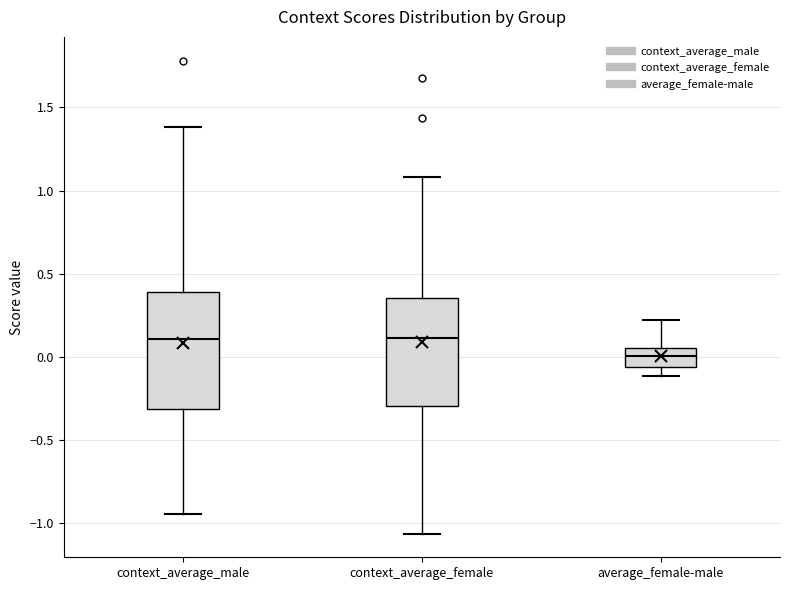

Which box's median line is the lowest?

average_female-male